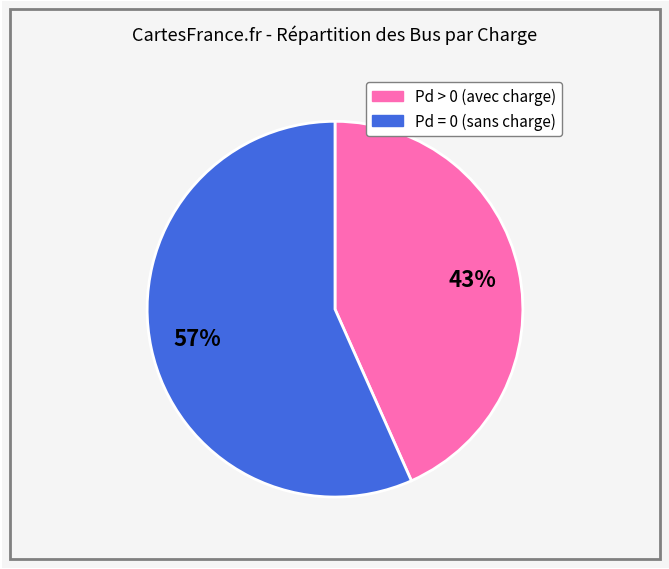

How many segments does this pie chart have?

2